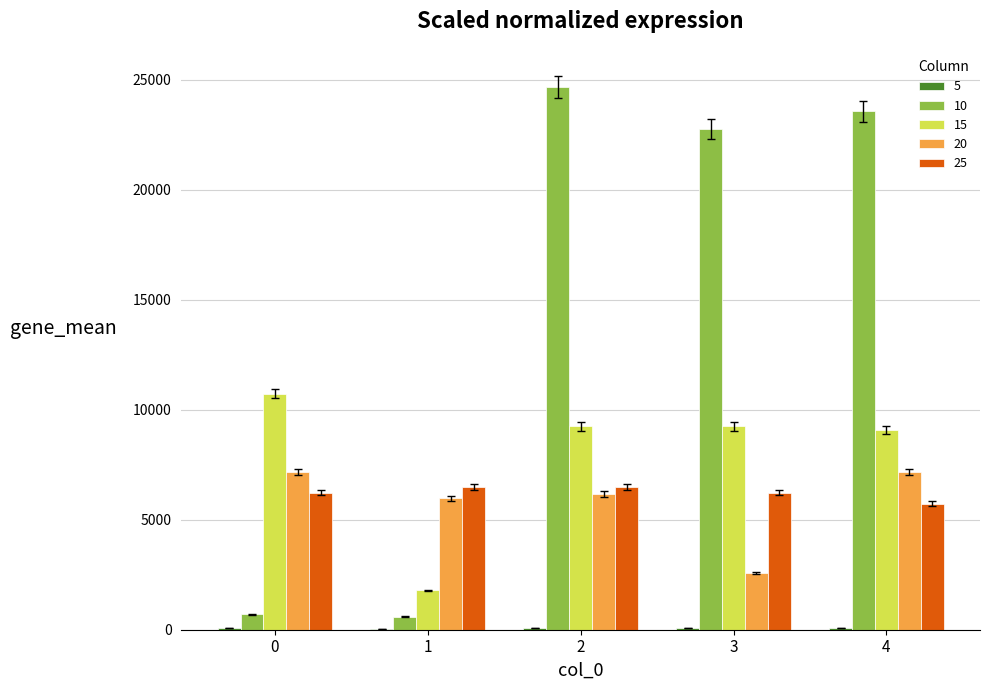

True or false: 10 has a value of 680.1 at 0.

True